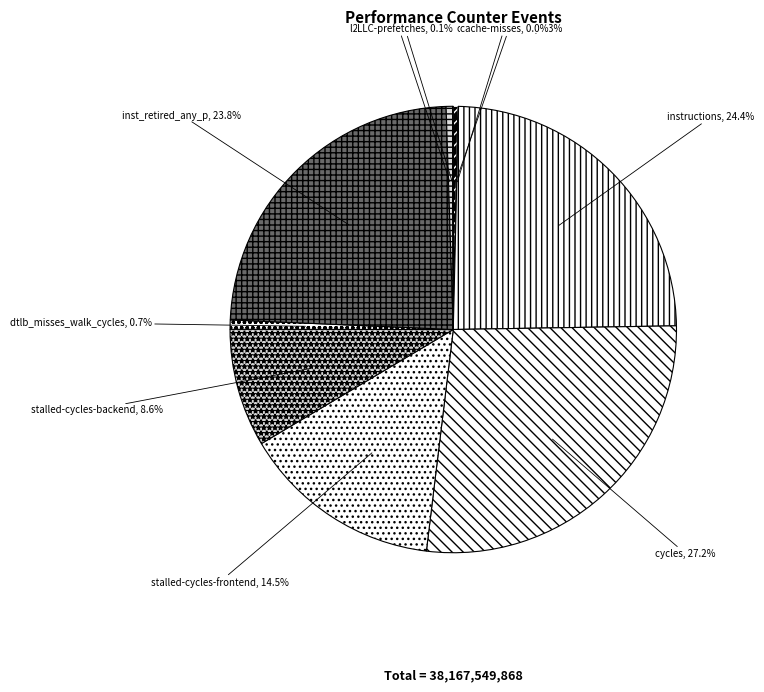

To the nearest percent, what is the difference between the instructions and stalled-cycles-backend slice percentages?

16%